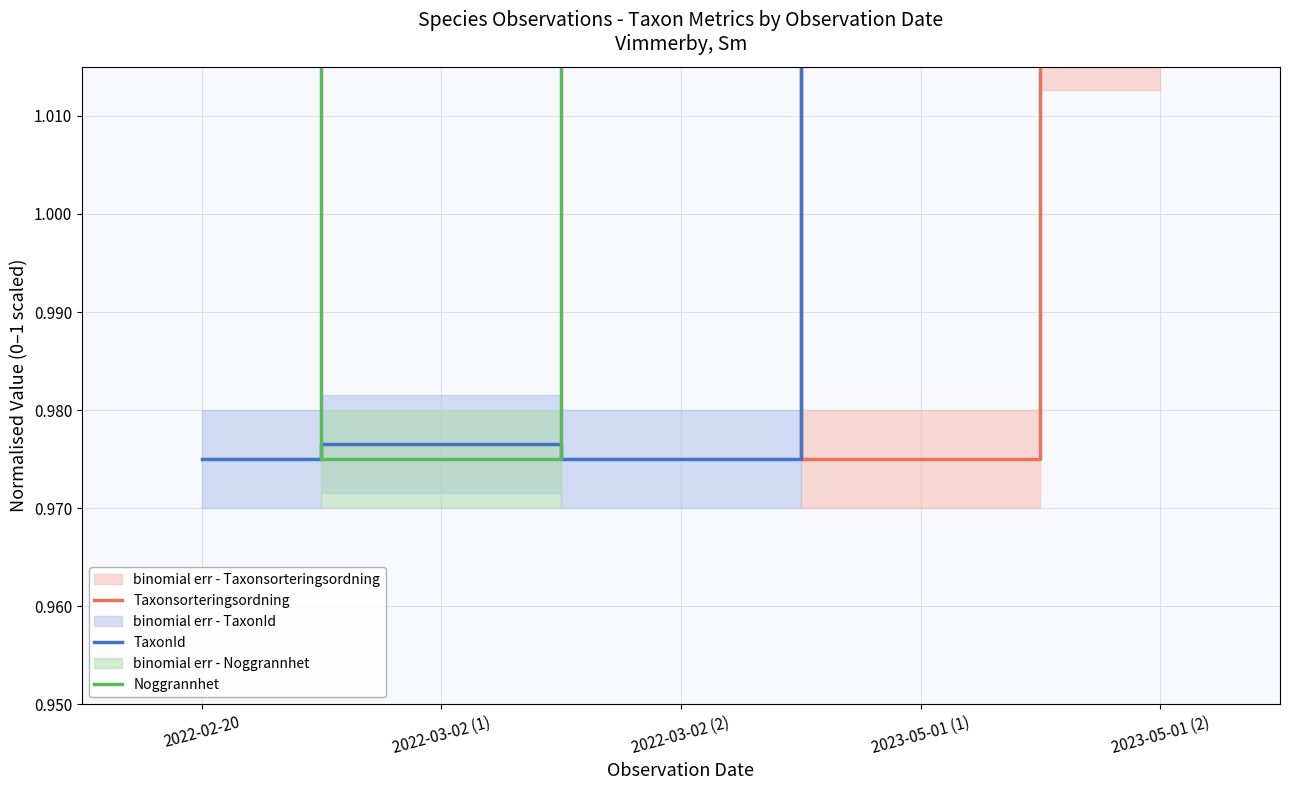

Rank the series at 2022-03-02 (2) from highest to lowest value.

Taxonsorteringsordning, Noggrannhet, TaxonId